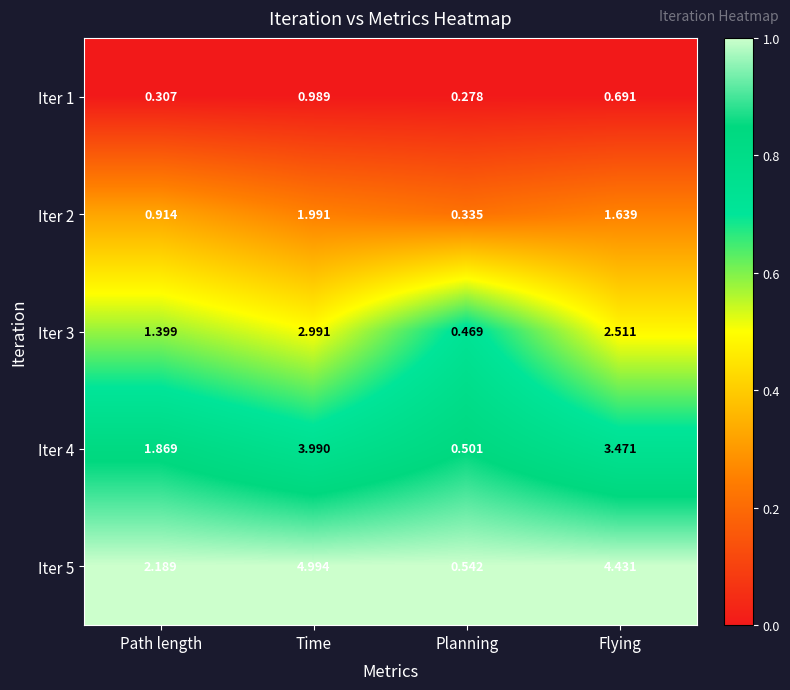

Where is Iter 2 nearest to the value 1?

Path length